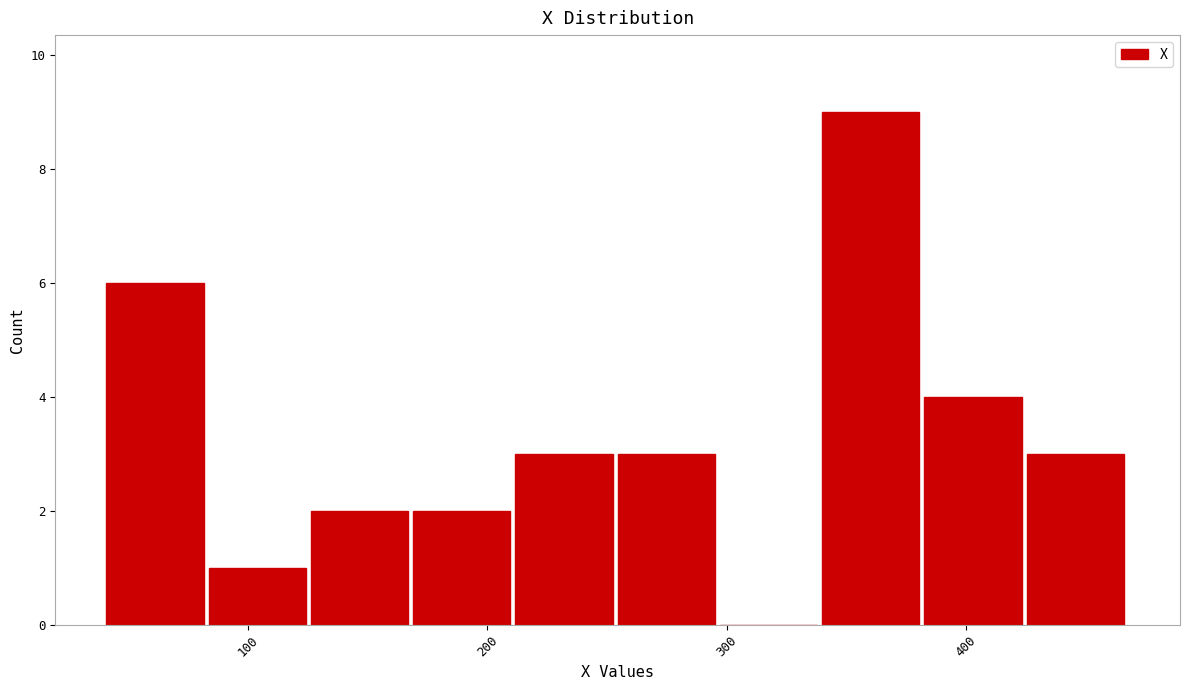

Reading left to right, list every bar in this chart as the range it spans on the x-axis followed by its height. Neither the bar edges nor the heights are printed on the chart, so give them approximately, as read against the axes.

40 to 80: 6
80 to 130: 1
130 to 170: 2
170 to 210: 2
210 to 250: 3
250 to 300: 3
300 to 340: 0
340 to 380: 9
380 to 430: 4
430 to 470: 3